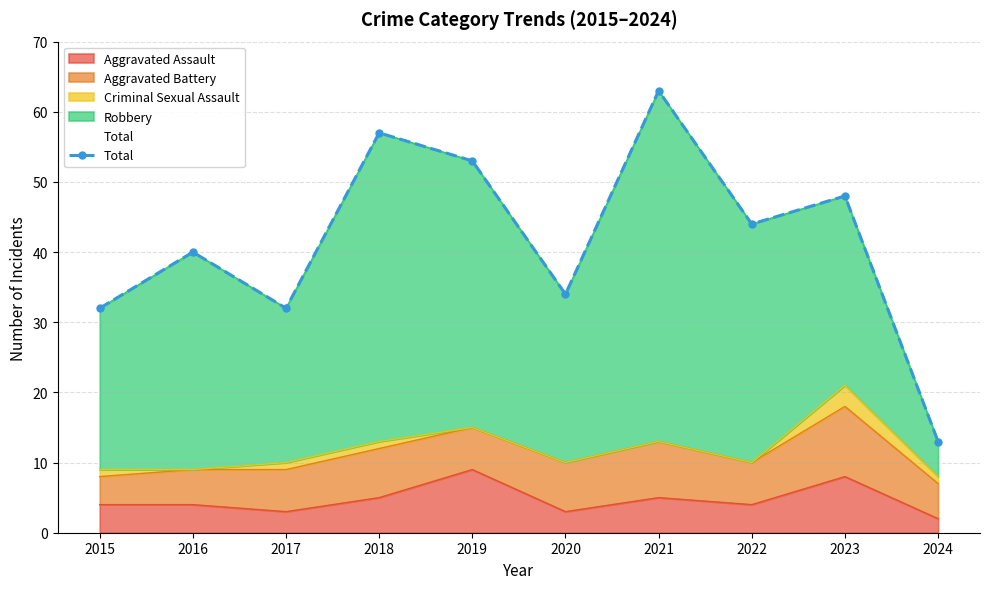

What is the average value?

42